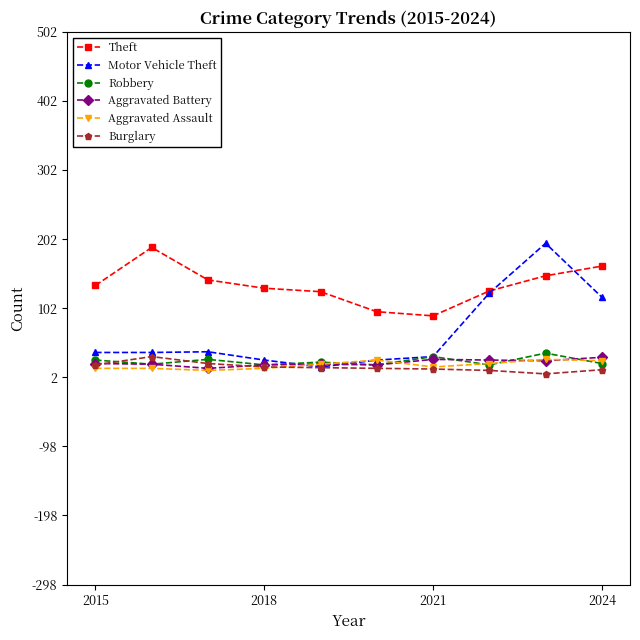

True or false: Motor Vehicle Theft has more than 1 points higher than both neighbors.

True